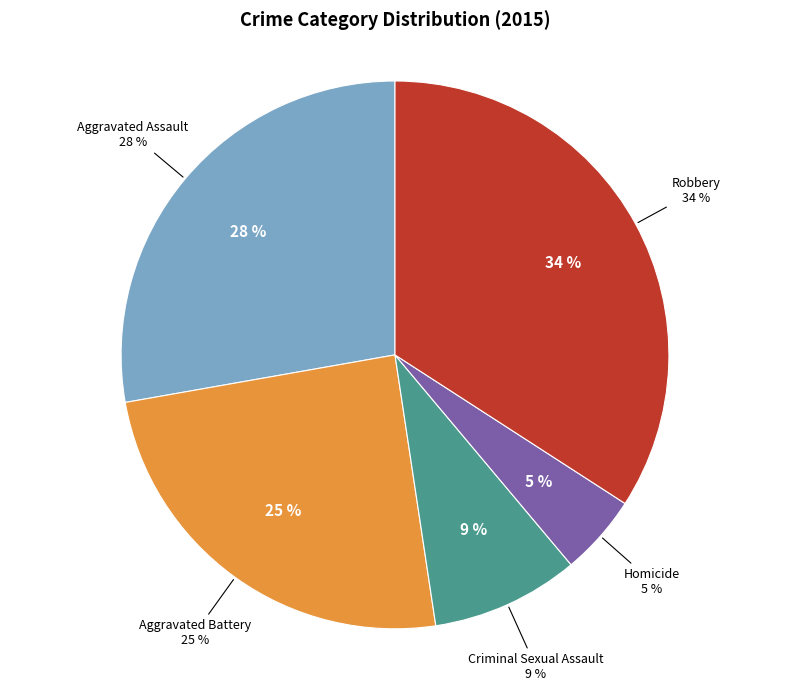

Which category has the biggest portion of the pie?

Robbery